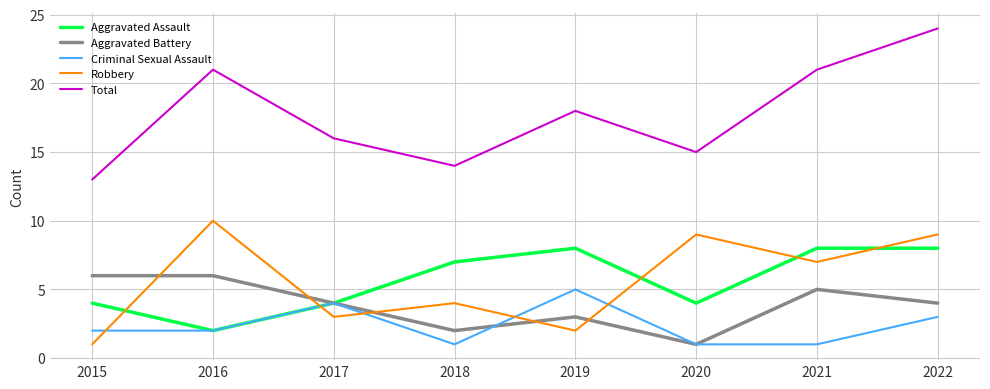

Which label corresponds to the largest value in the chart?

2022